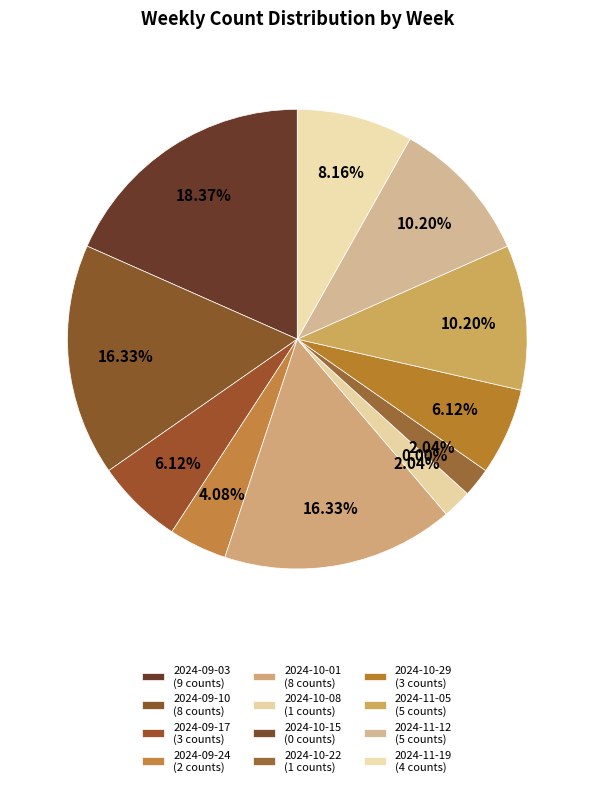

To the nearest percent, what portion does 2024-11-05 represent?

10%